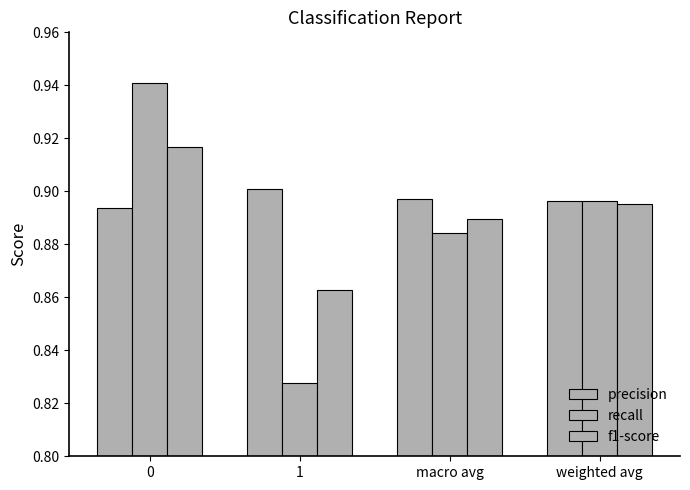

How many groups of bars are there?

4